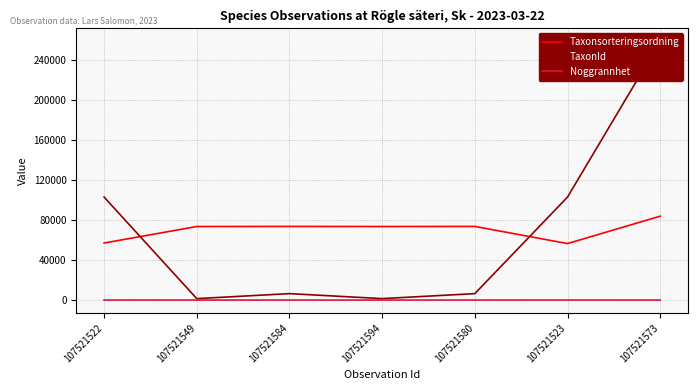

What is the sum of all TaxonId values?

480801